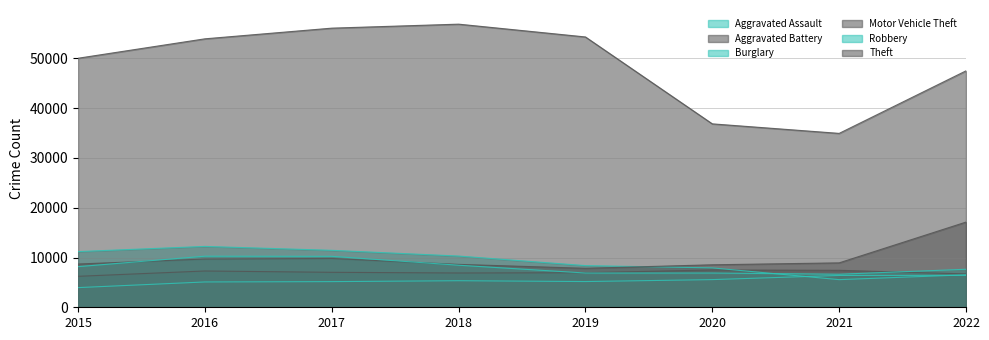

Reading right to left, extract all data points from this chart.

Aggravated Assault: 2022=6418	2021=6393	2020=5560	2019=5168	2018=5337	2017=5154	2016=5087	2015=3950
Aggravated Battery: 2022=6698	2021=7429	2020=7497	2019=6943	2018=6890	2017=7026	2016=7290	2015=6222
Burglary: 2022=6525	2021=5554	2020=7914	2019=8371	2018=10293	2017=11444	2016=12228	2015=11189
Motor Vehicle Theft: 2022=17117	2021=8924	2020=8536	2019=7833	2018=8617	2017=9811	2016=9697	2015=8692
Robbery: 2022=7638	2021=6644	2020=6881	2019=6884	2018=8452	2017=10238	2016=10260	2015=8162
Theft: 2022=47504	2021=34938	2020=36852	2019=54312	2018=56884	2017=56081	2016=53936	2015=50034